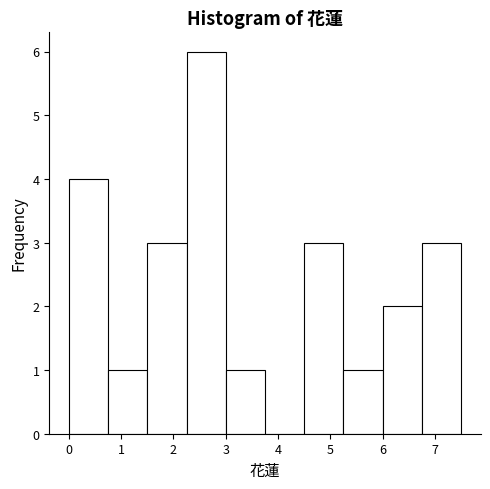

How tall is the bar that spans 6.00 to 6.75 on the x-axis? Neither the bar edges nor the heights are printed on the chart, so give them approximately, as read against the axes.

2